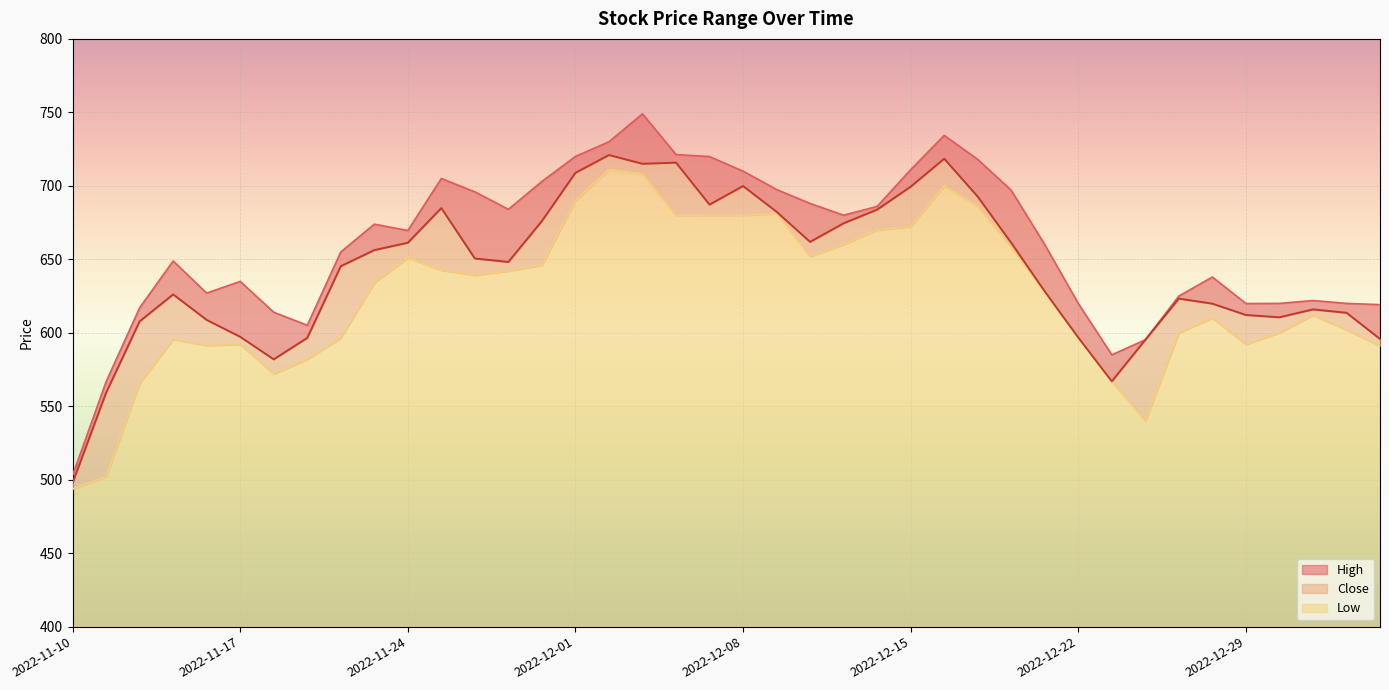

Which series has the largest total across all categories?

High